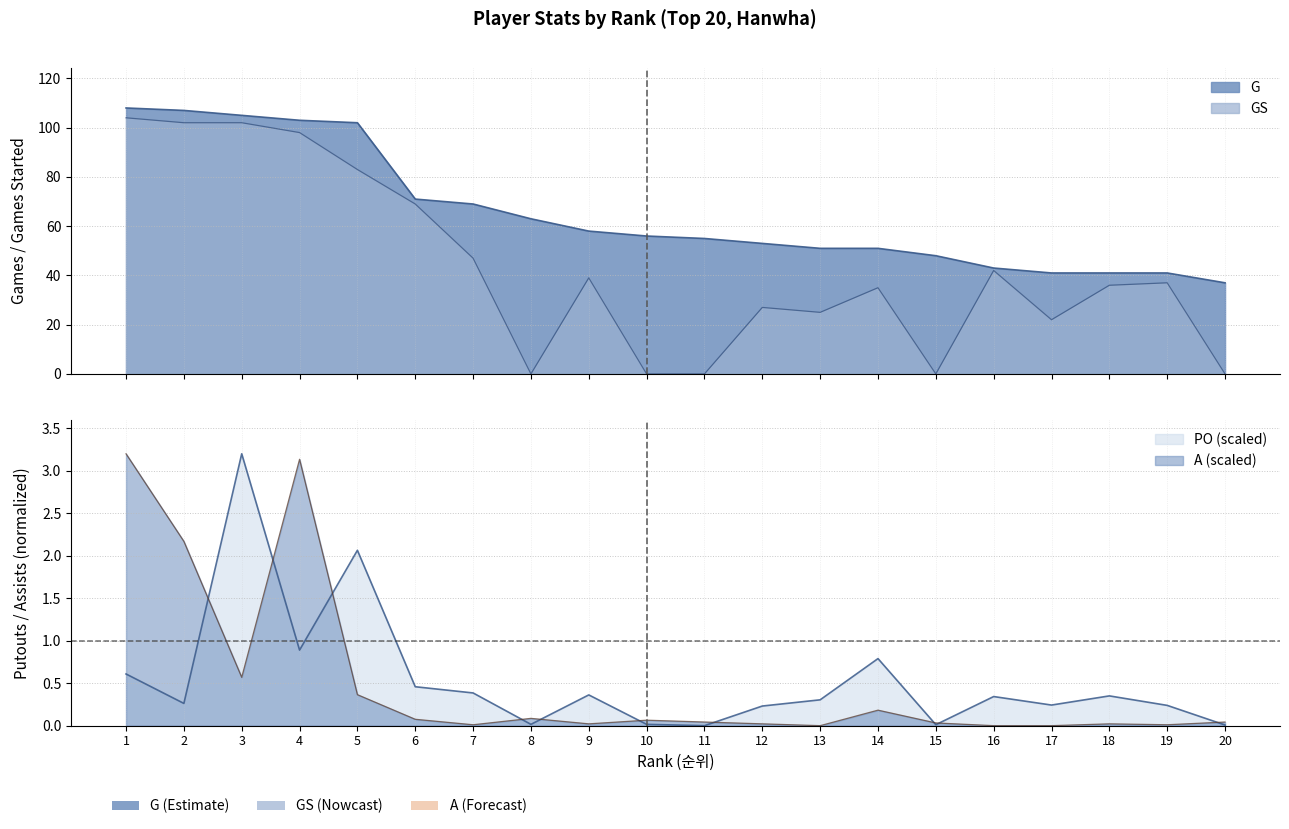

What is the value of the G point at the 1st from the left?

108.0